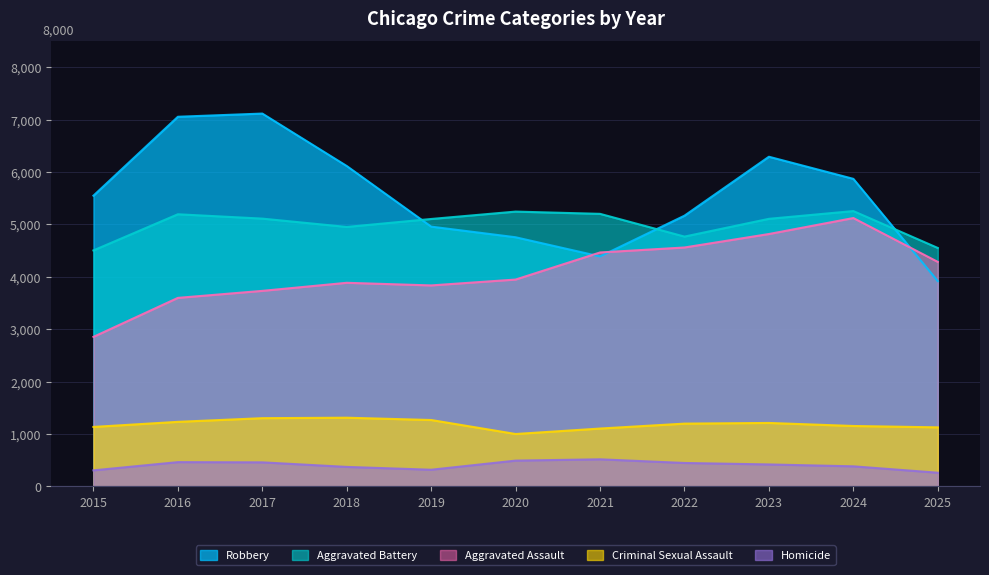

Which series has the largest total across all categories?

Robbery